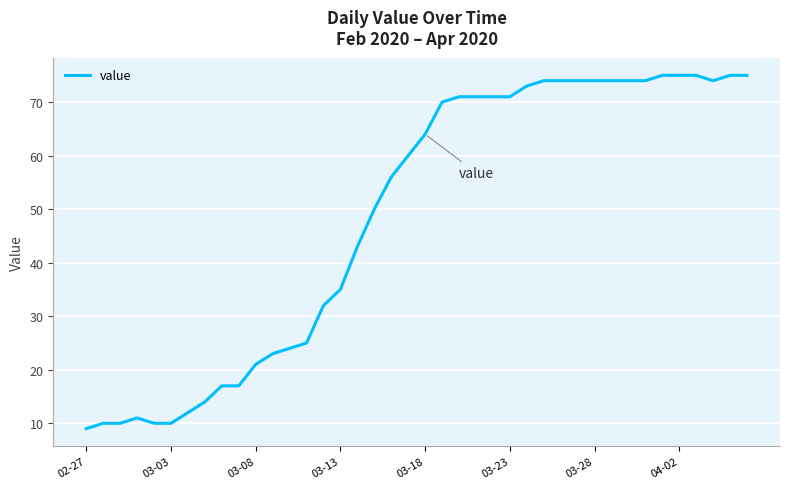

What is the difference between the maximum and minimum values?

66